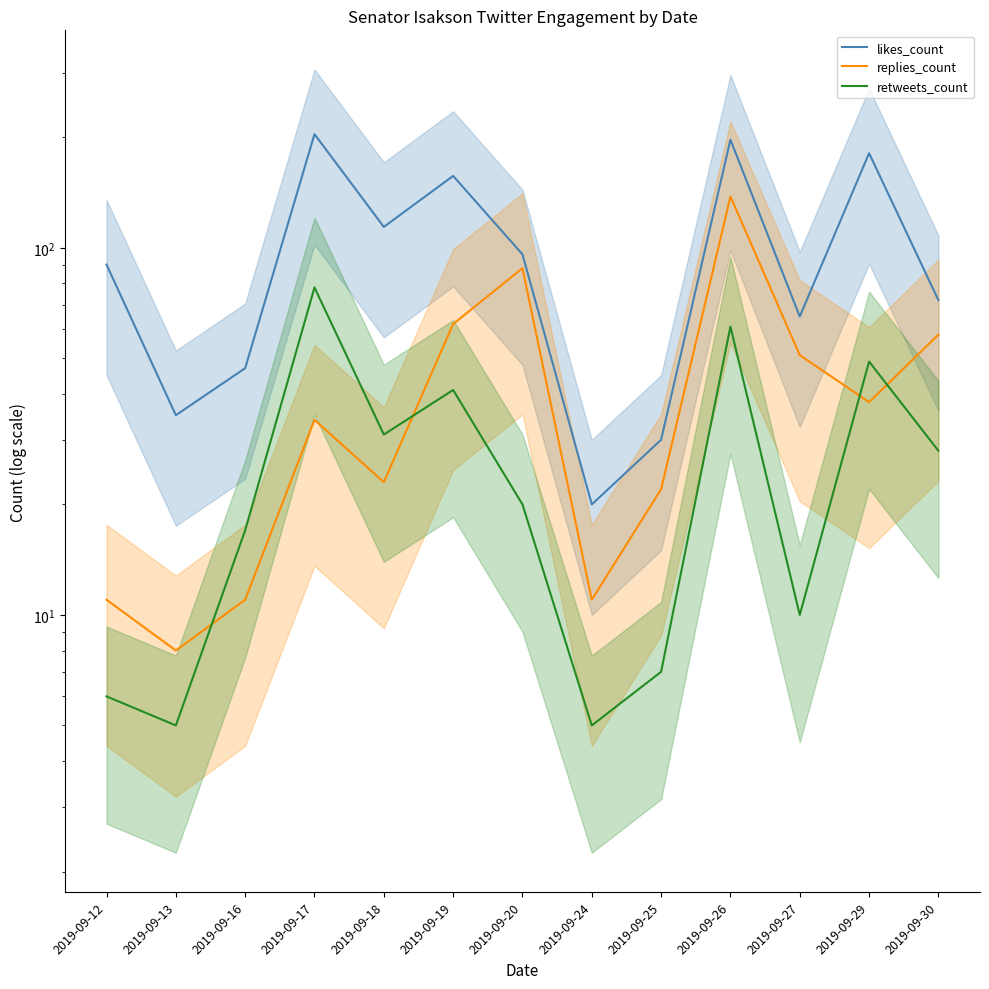

The retweets_count series shows 28 at 2019-09-30. True or false?

True